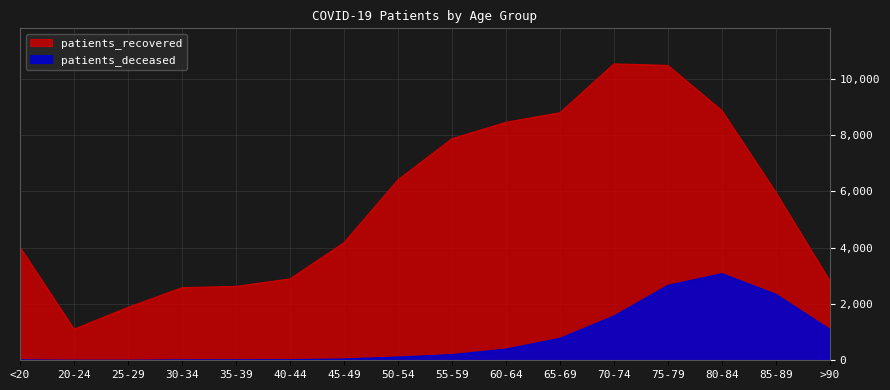

What is the difference between the highest and lowest values at 40-44?

2871